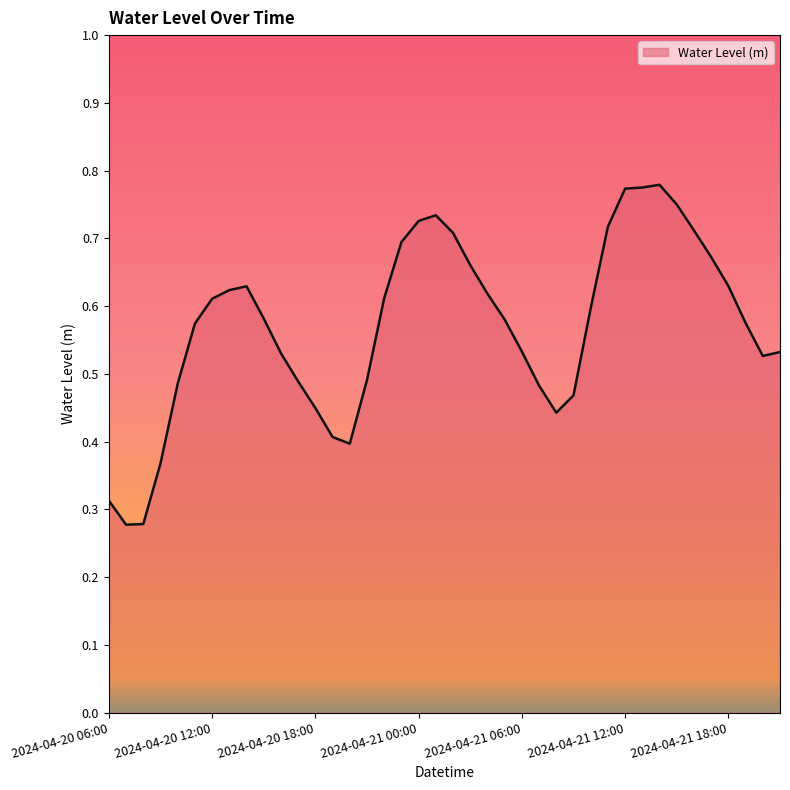

Is this an area chart (filled region under the line)?

Yes